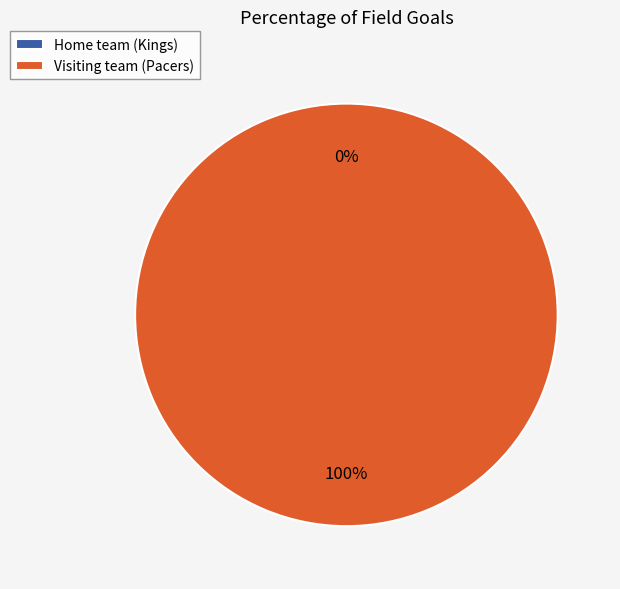

Is it true that Home team (Kings) is 0% of the pie?

True